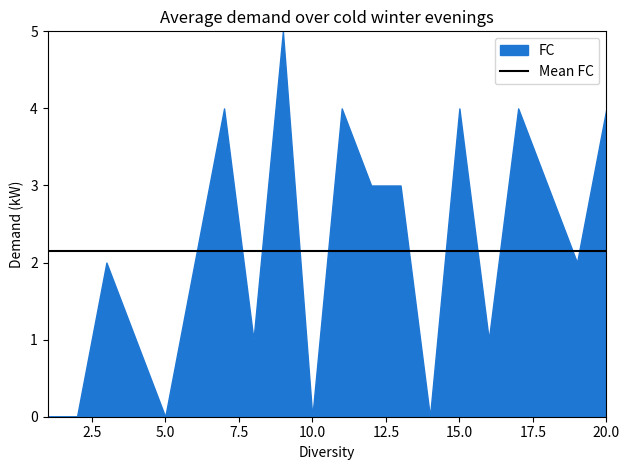

Which has a higher value, 13 or 11?

11